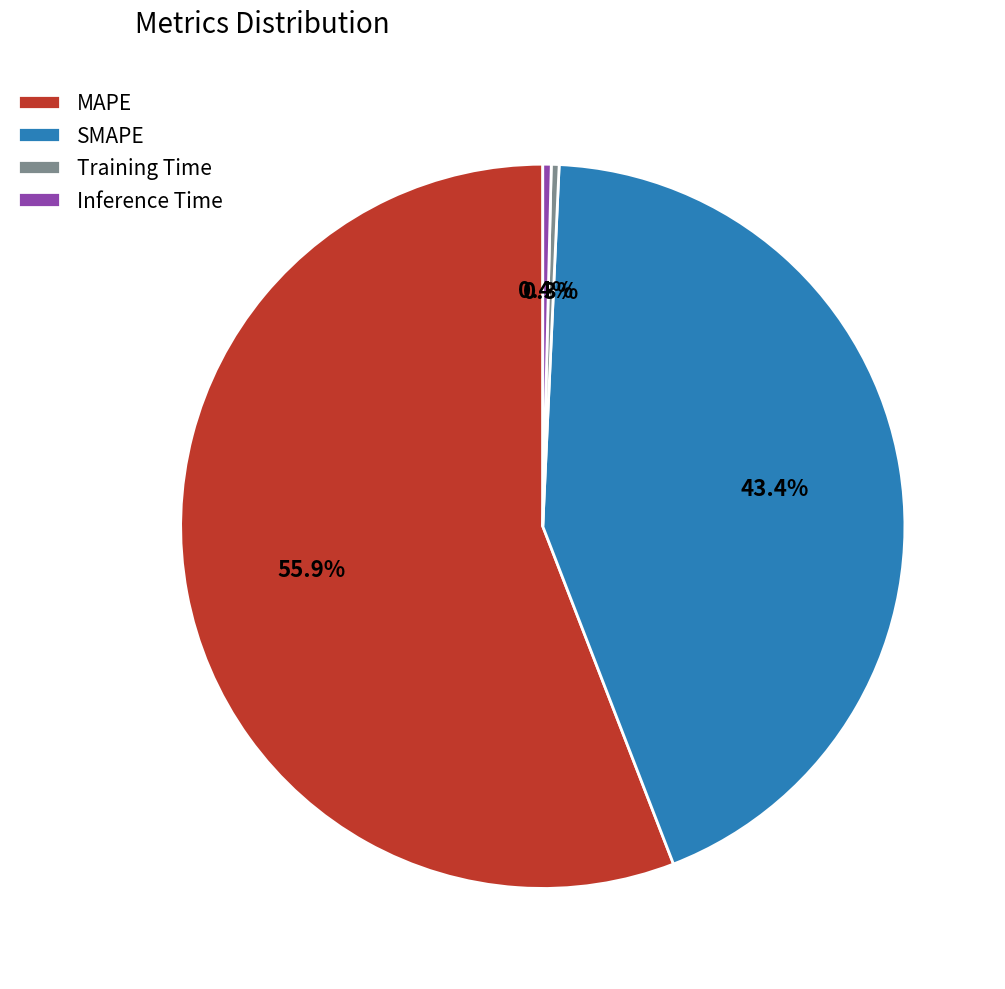

To the nearest percent, what is the average slice percentage?

25%